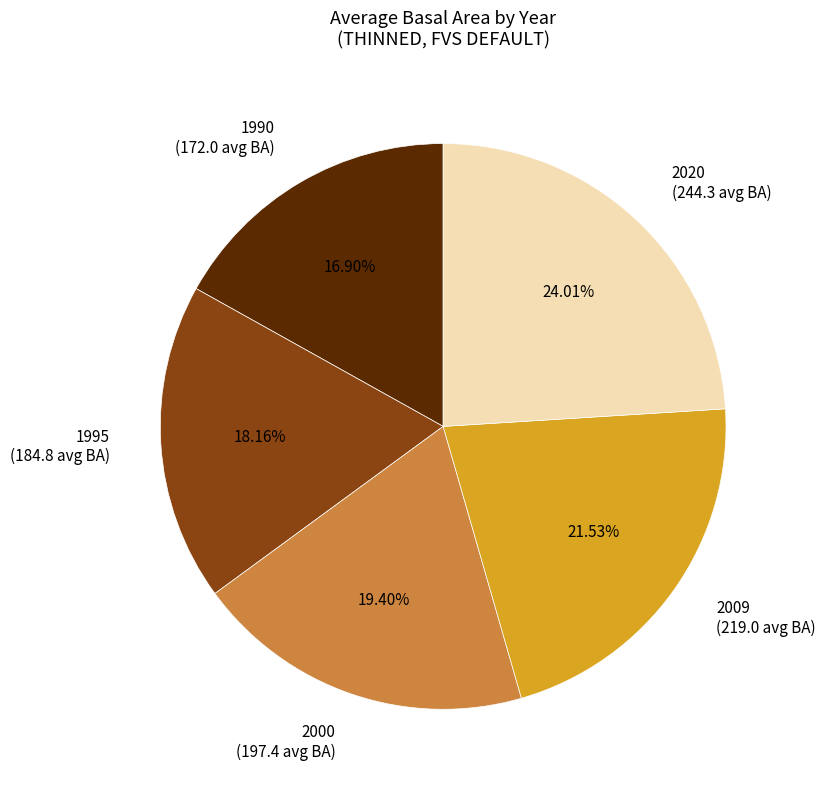

How many segments does this pie chart have?

5